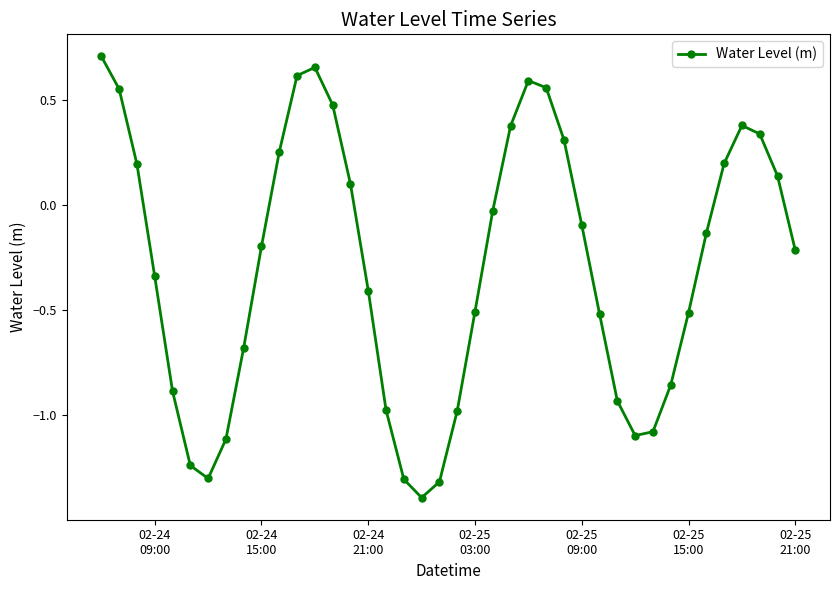

How many points are higher than both their immediate neighbors (excluding endpoints)?

3